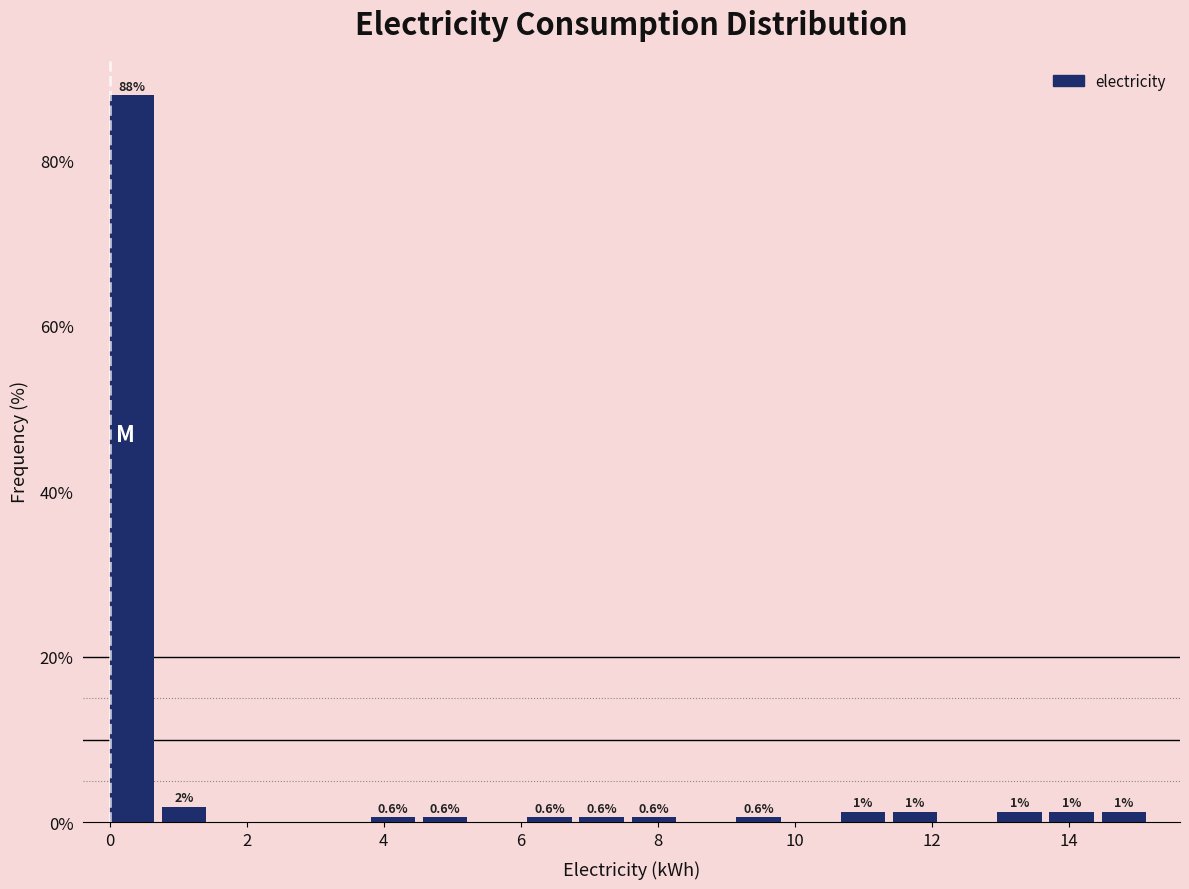

Read against the x-axis, roughly where is the centre of the tallest bar?

0.4